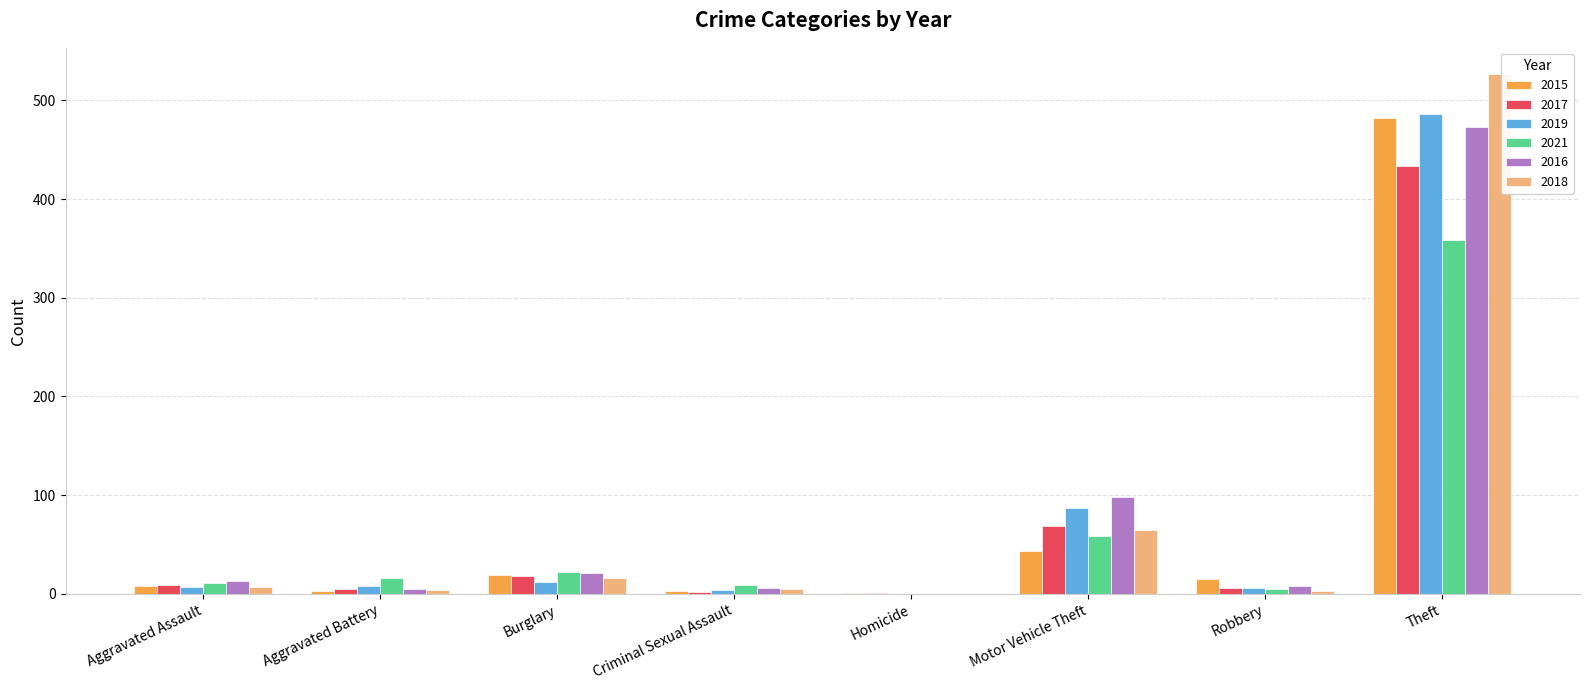

At which label is 2015 closest to 241?

Motor Vehicle Theft